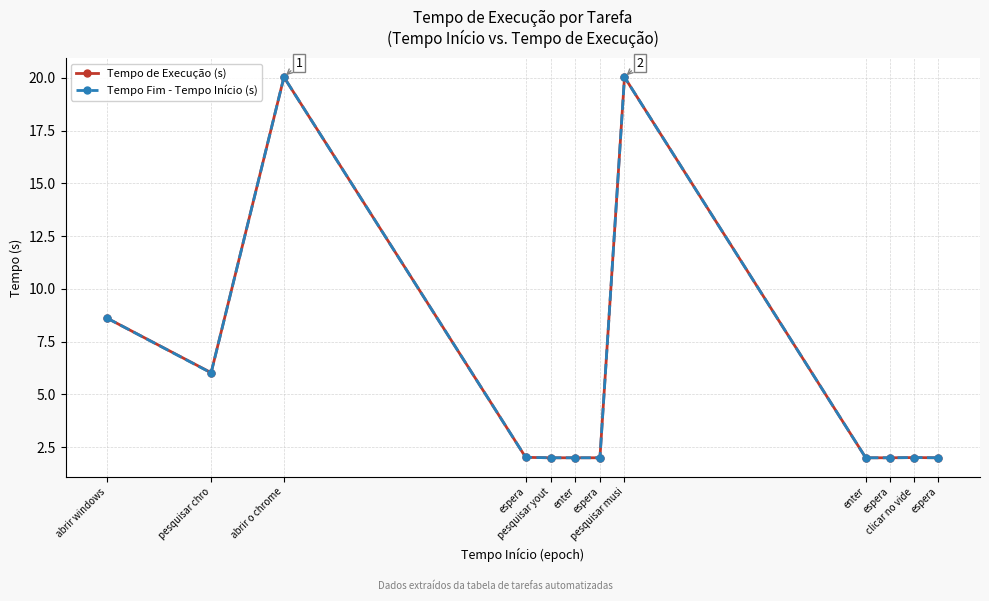

What is the maximum value shown in the chart?

20.0